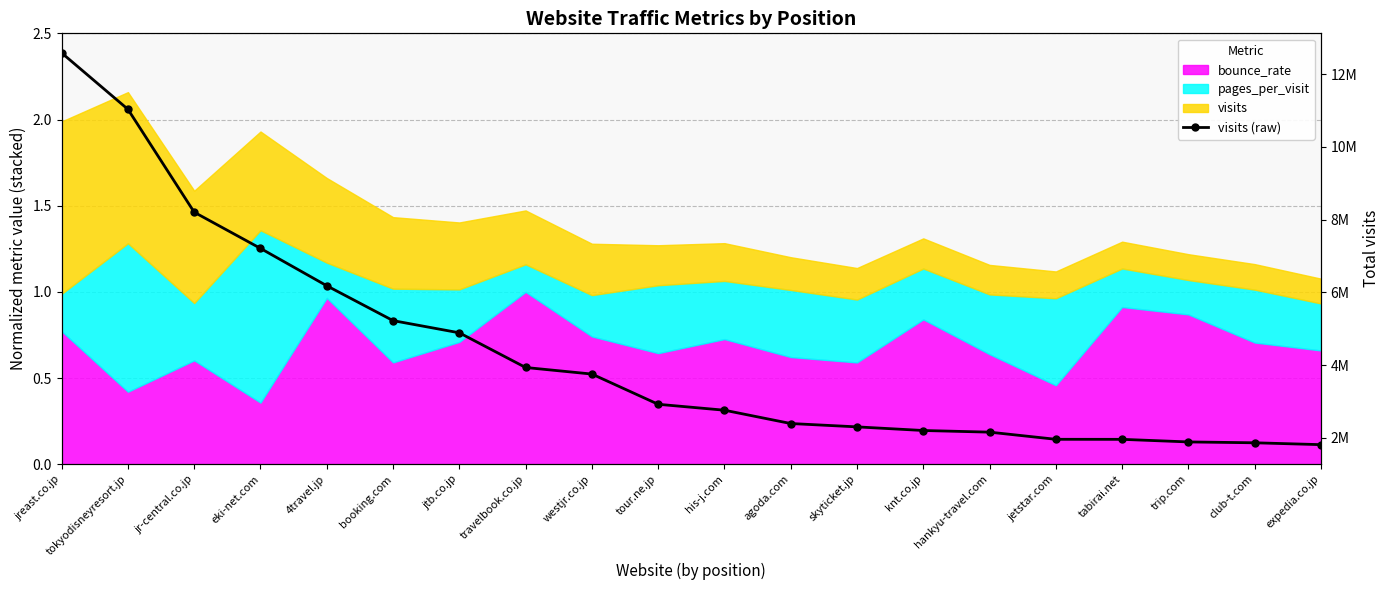

List the labels in order of value, largest first.

jreast.co.jp, tokyodisneyresort.jp, jr-central.co.jp, eki-net.com, 4travel.jp, booking.com, jtb.co.jp, travelbook.co.jp, westjr.co.jp, tour.ne.jp, his-j.com, agoda.com, skyticket.jp, knt.co.jp, hankyu-travel.com, jetstar.com, tabirai.net, trip.com, club-t.com, expedia.co.jp